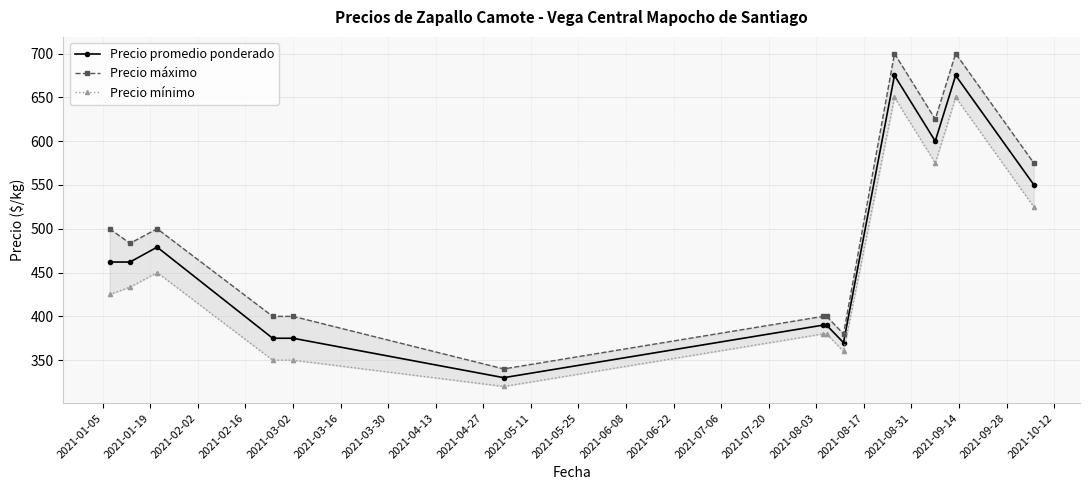

Does the chart display data point markers on the line(s)?

Yes